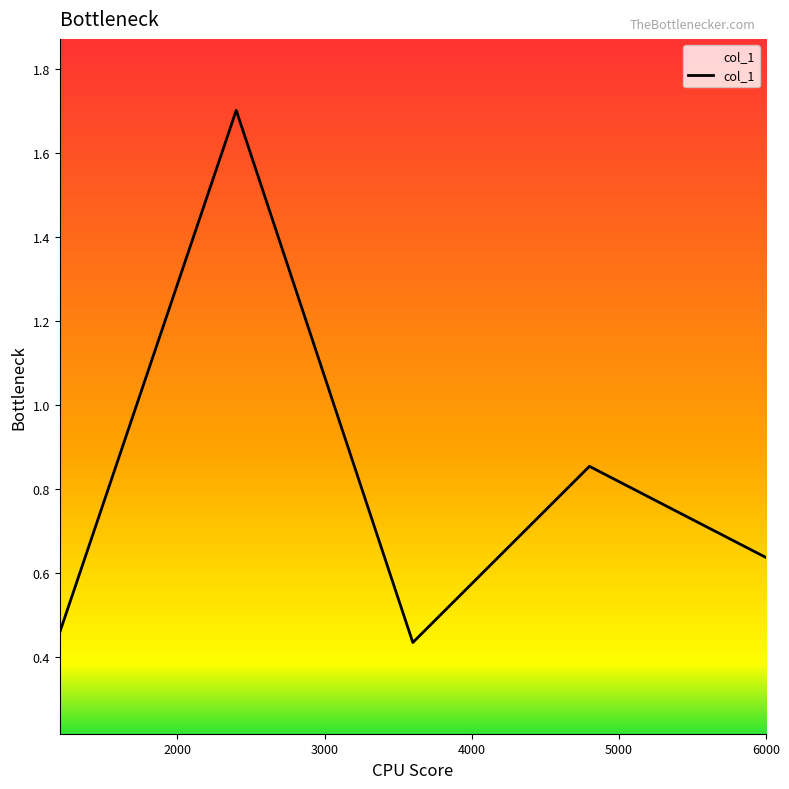

How many interior local peaks (higher than both neighbors) does the data have?

2